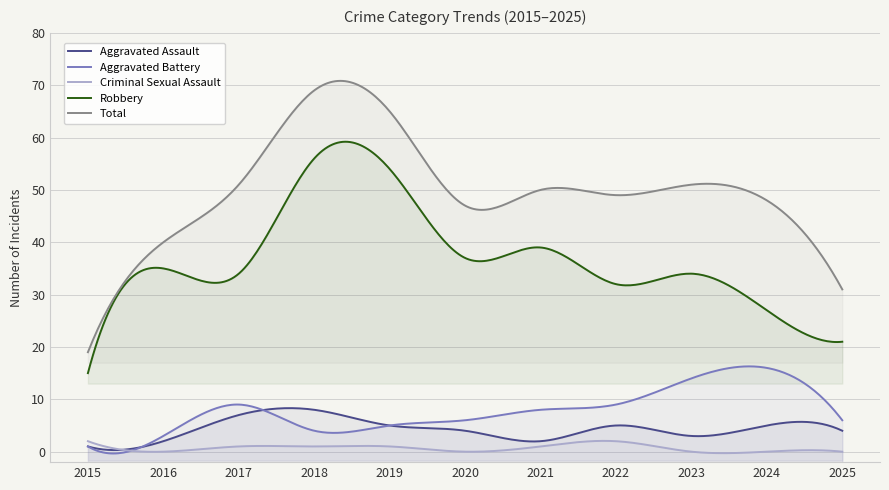

True or false: Criminal Sexual Assault and Robbery intersect in this chart.

False